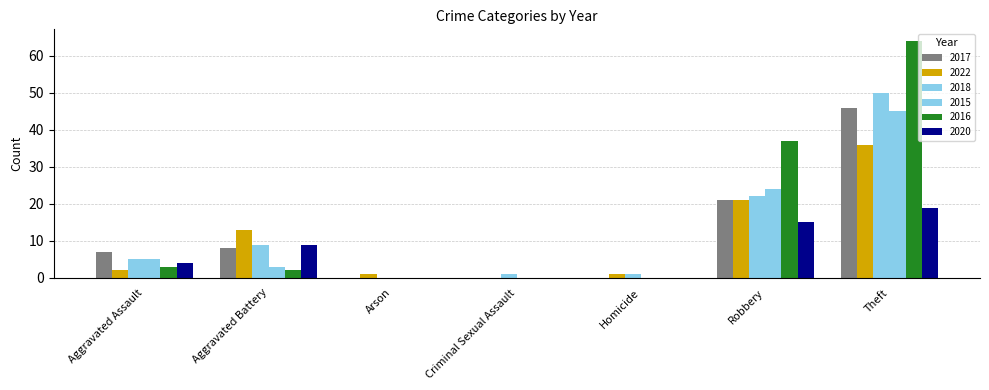

How many groups of bars are there?

7